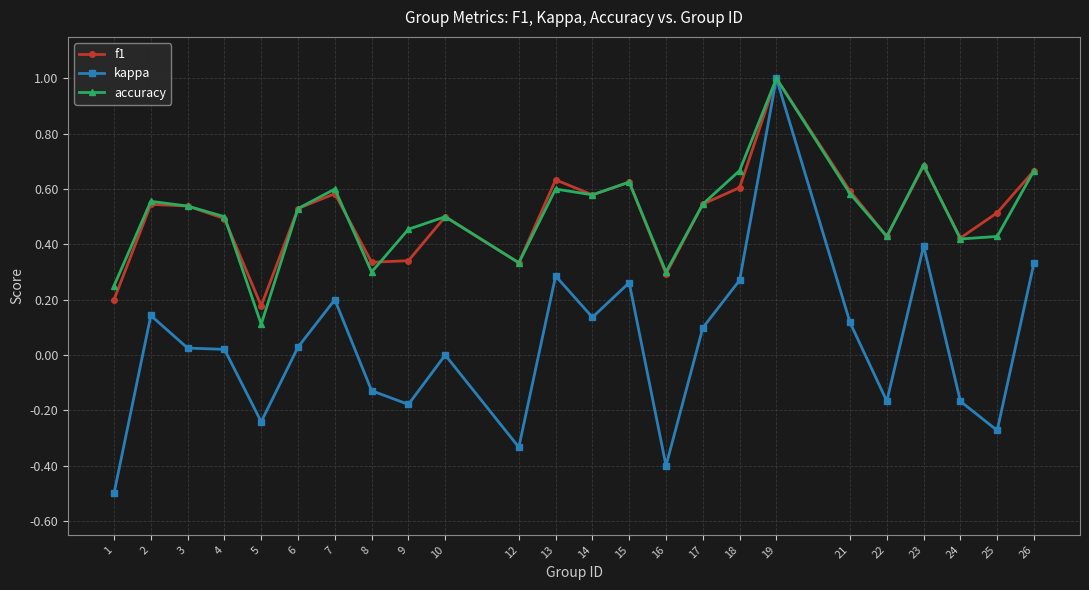

Between 9 and 18, which series saw the biggest shift?

kappa